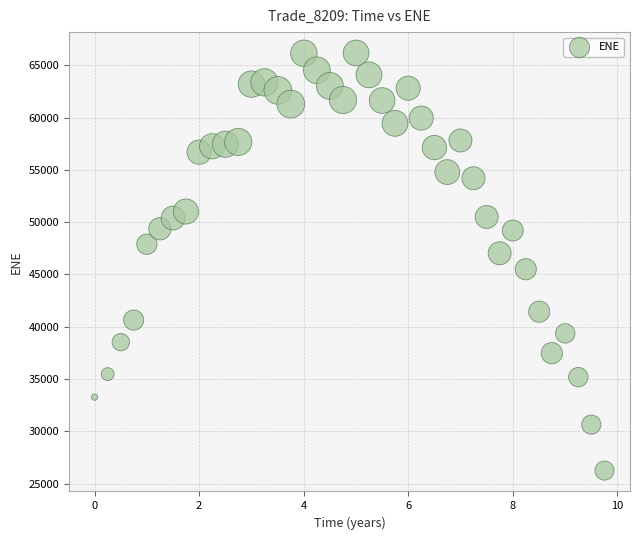

What is the range of X values (max minus min)?

9.8